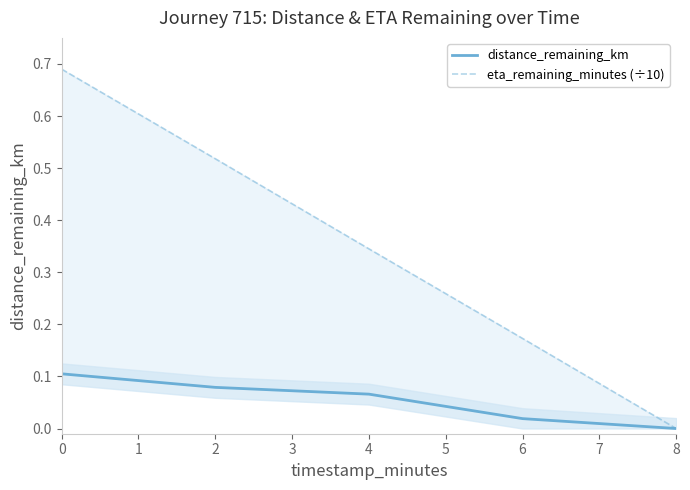

Which series has the widest spread of values?

eta_remaining_minutes (÷10)